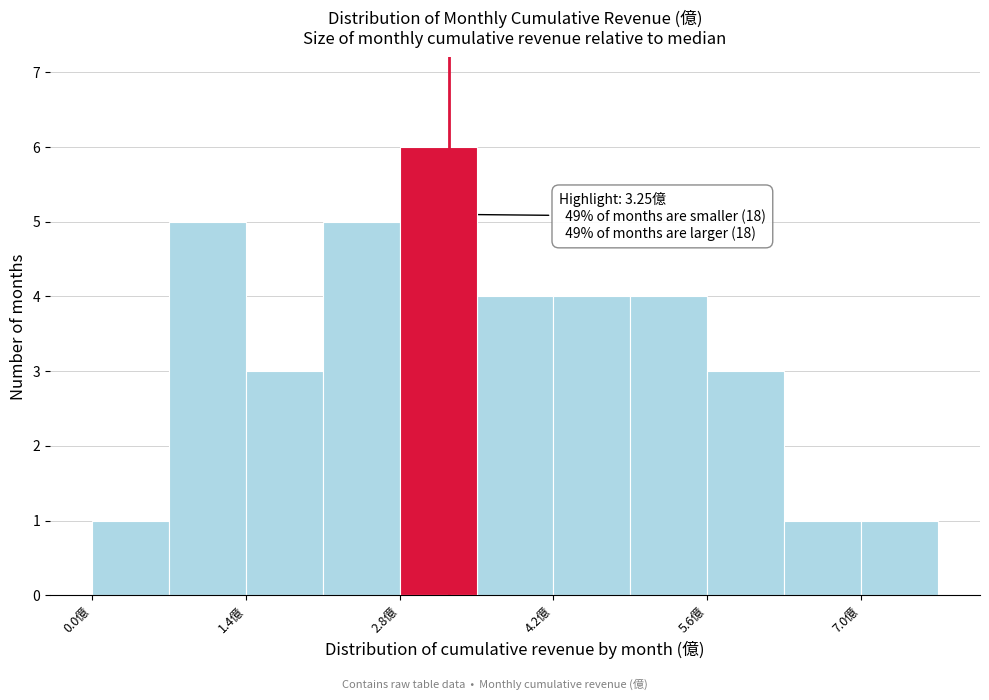

Read against the x-axis, roughly where is the centre of the tallest bar?

3.2